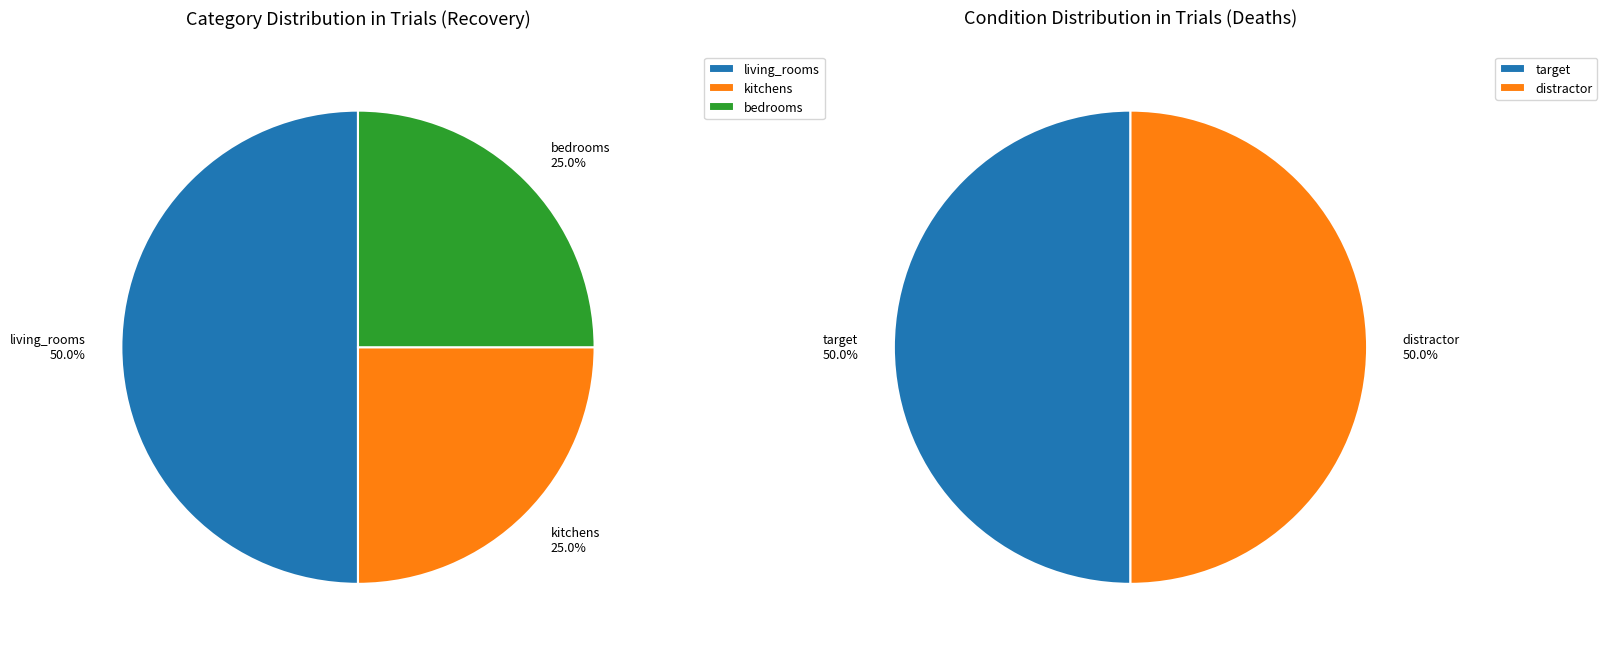

Is it true that kitchens is 15% of the pie?

False